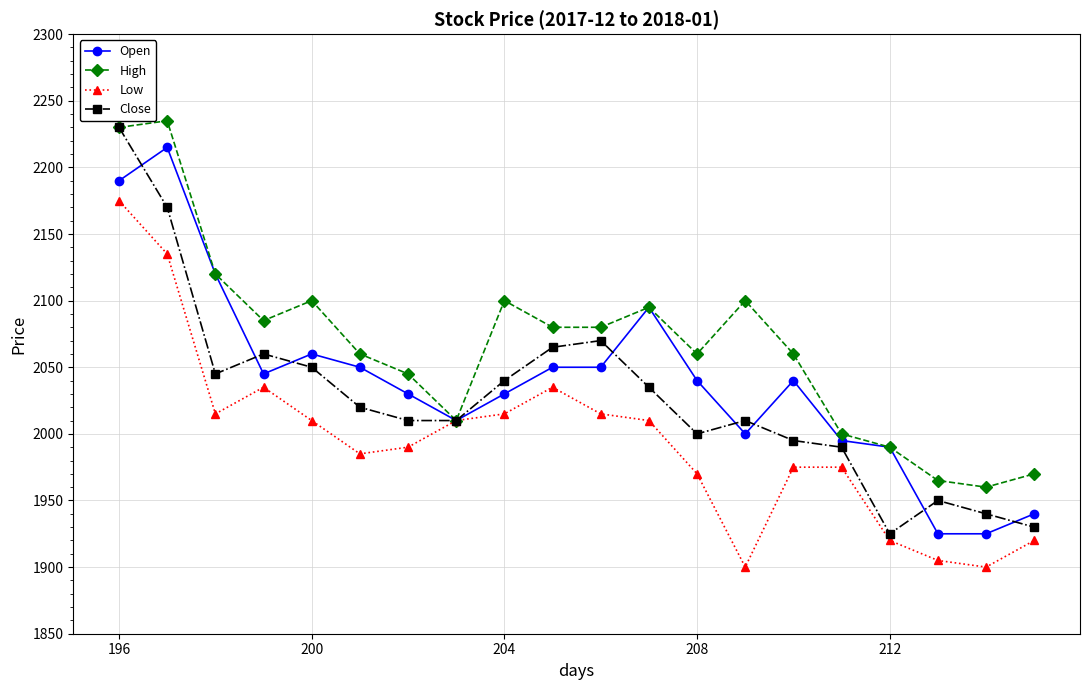

List the series in order of their overall mean, lowest first.

Low, Close, Open, High